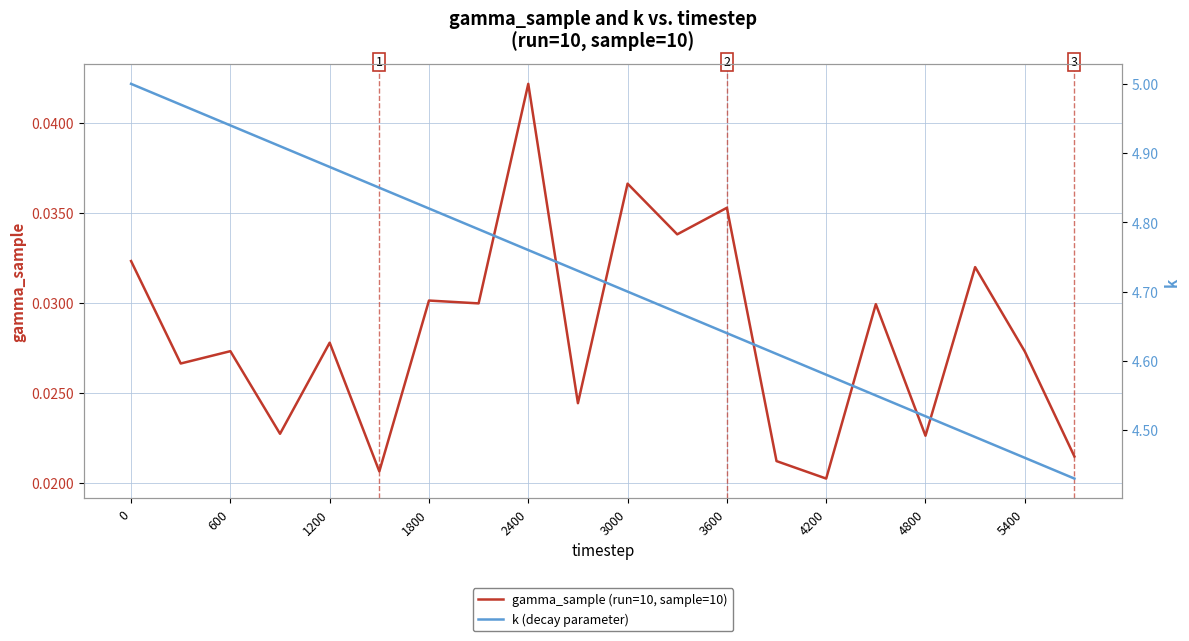

What is the difference between the maximum and minimum values in the k (decay parameter) series?

0.6